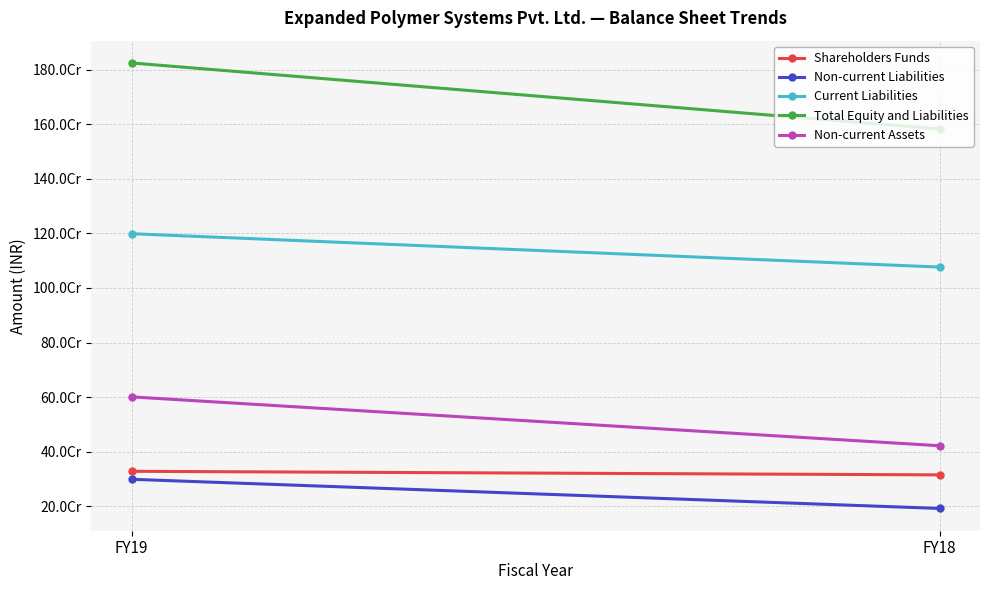

At which category is the sum across all series the highest?

FY19